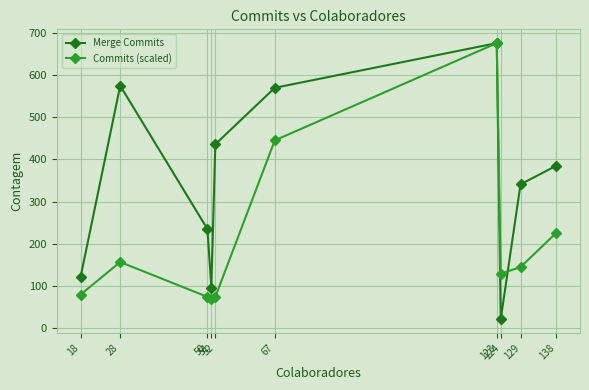

Is this an area chart (filled region under the line)?

No